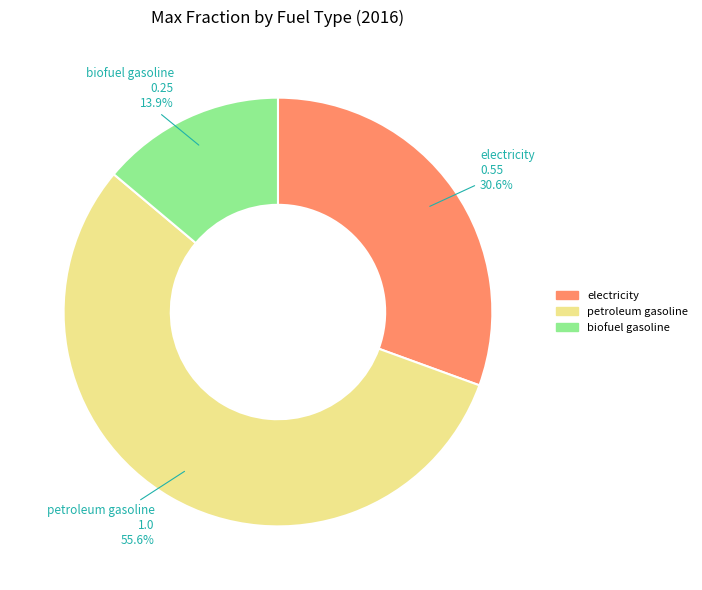

Is there any slice that represents more than half of the pie?

Yes